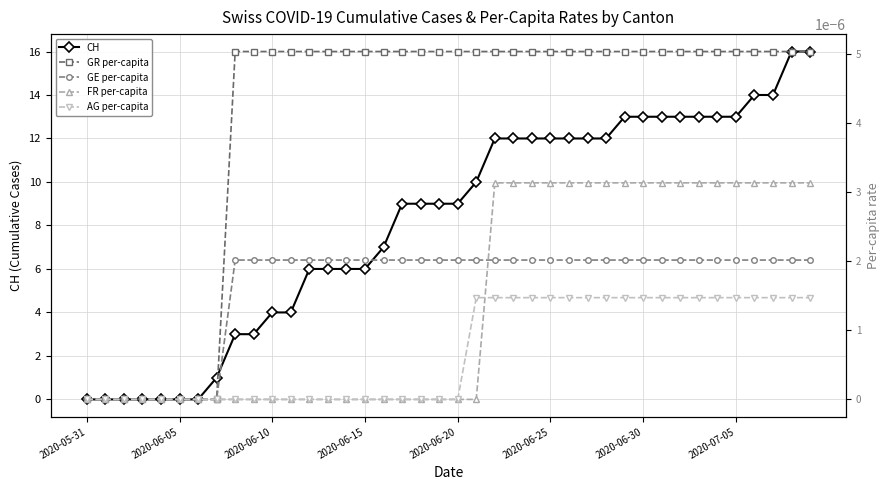

What position from the right is 21?

19